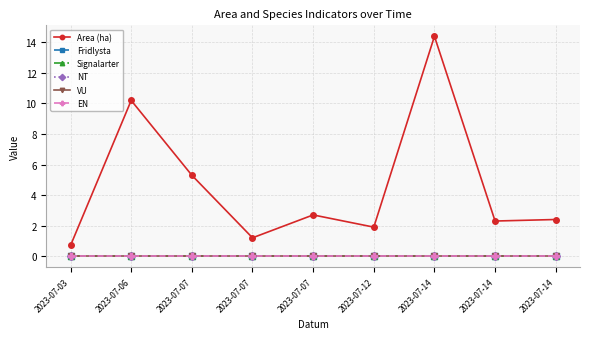

True or false: Signalarter and VU intersect in this chart.

False